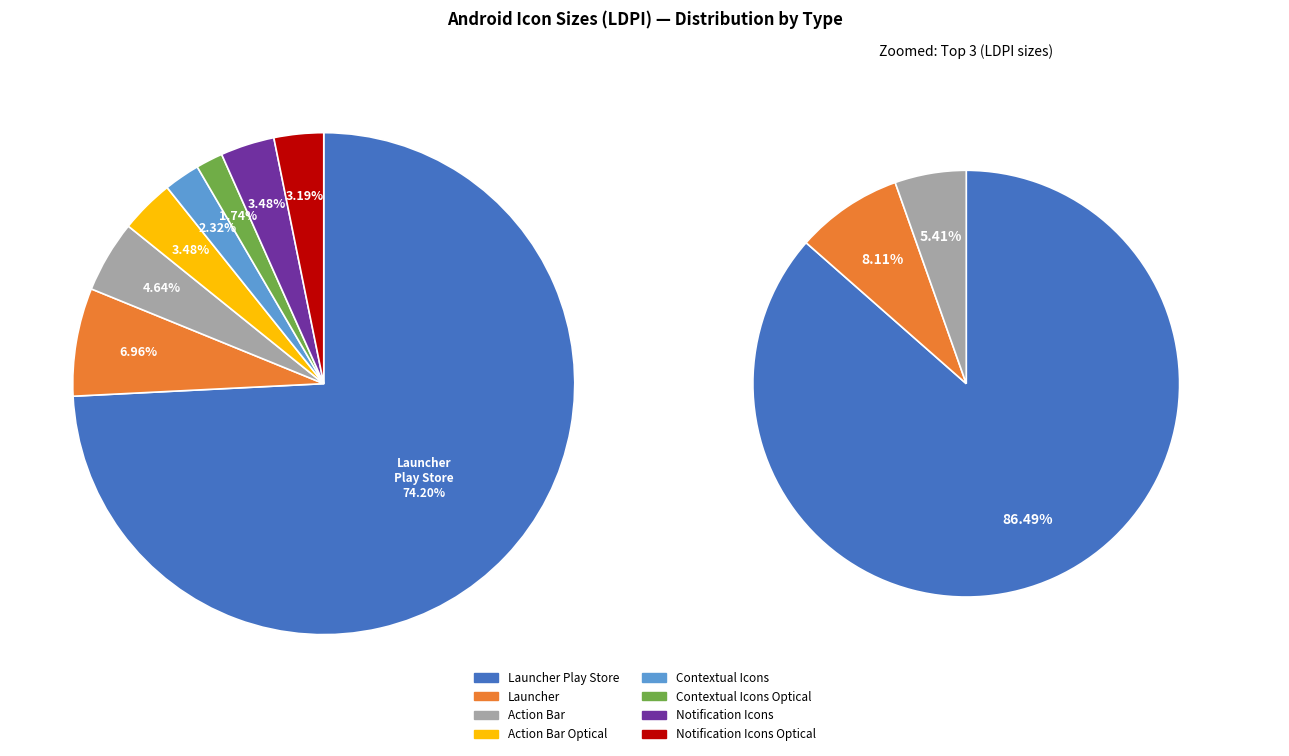

Is there any slice that represents more than half of the pie?

Yes